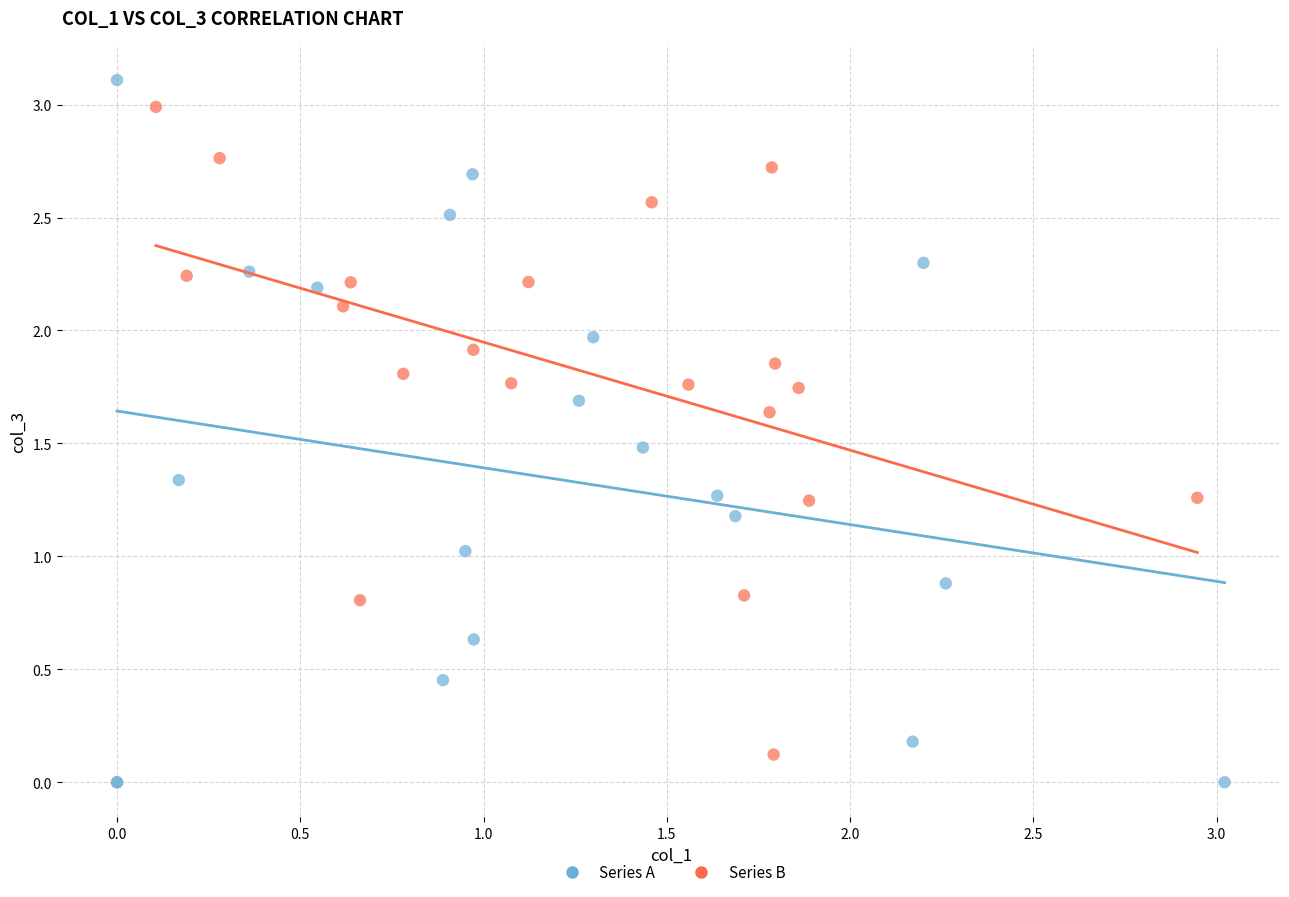

Which series reaches the maximum Y coordinate?

Series A